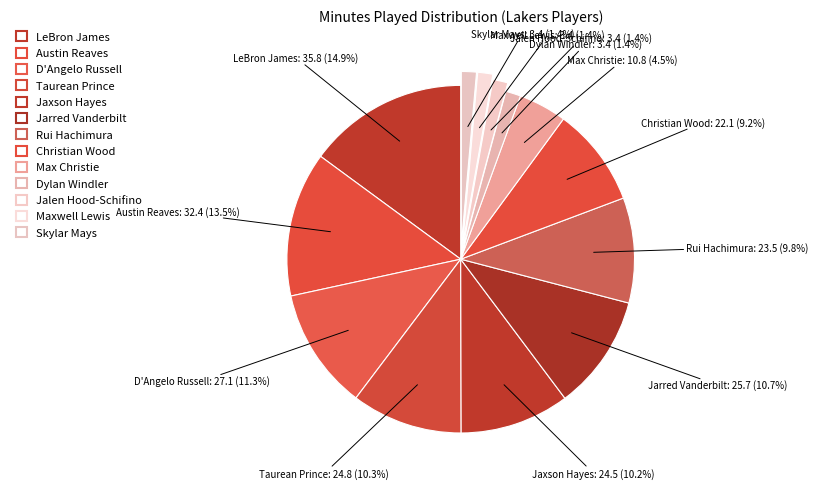

To the nearest percent, what is the combined percentage of LeBron James and Dylan Windler?

16%